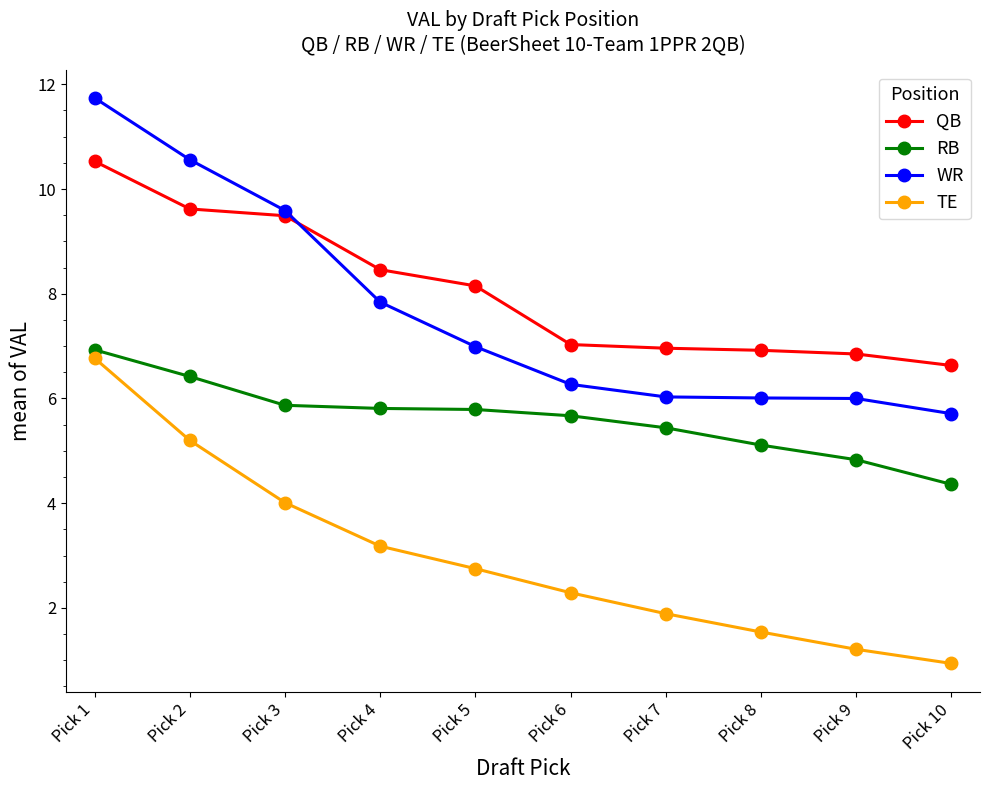

What is the sum of all TE values?

29.8